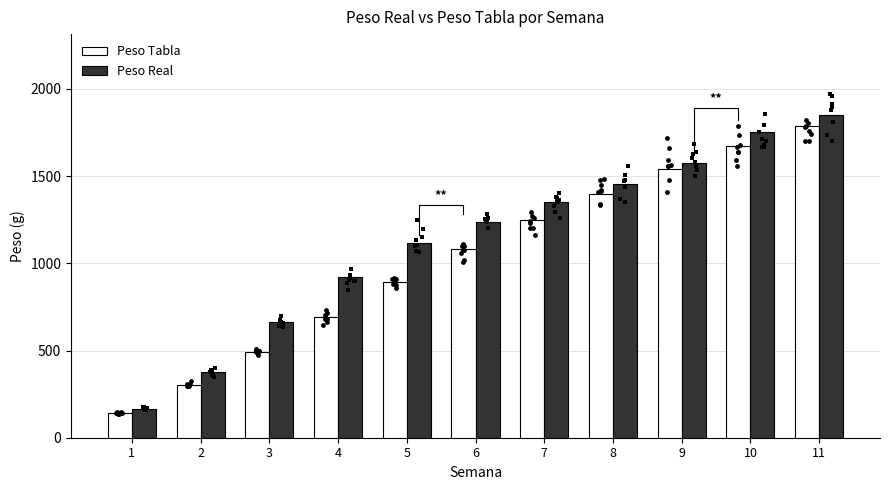

Which series has the largest Y range (max minus min)?

Peso Real